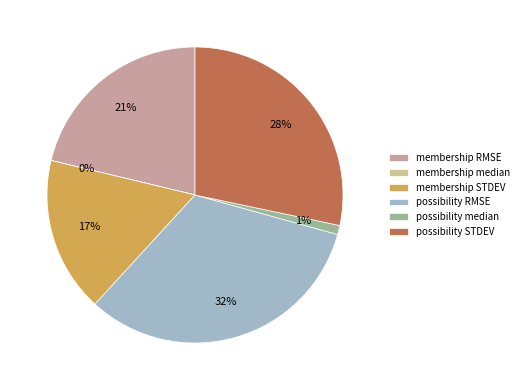

Is there any slice that represents more than half of the pie?

No